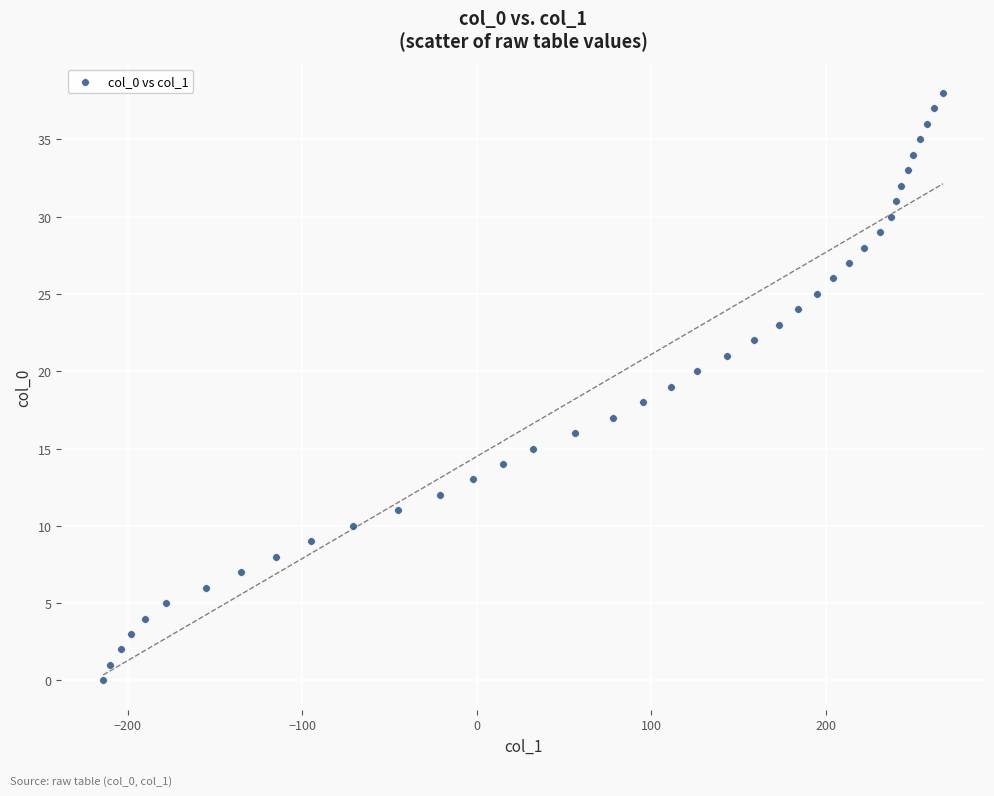

What is the range of X values (max minus min)?

481